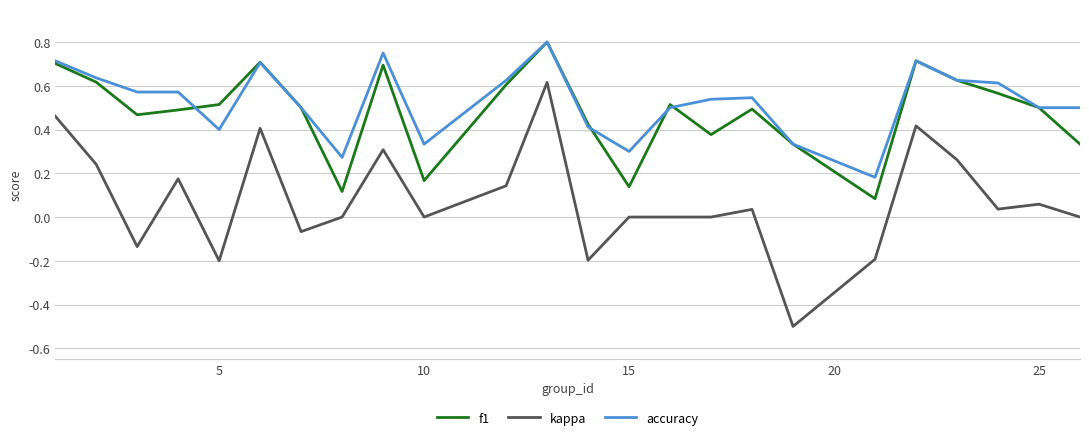

True or false: f1 and kappa intersect in this chart.

False